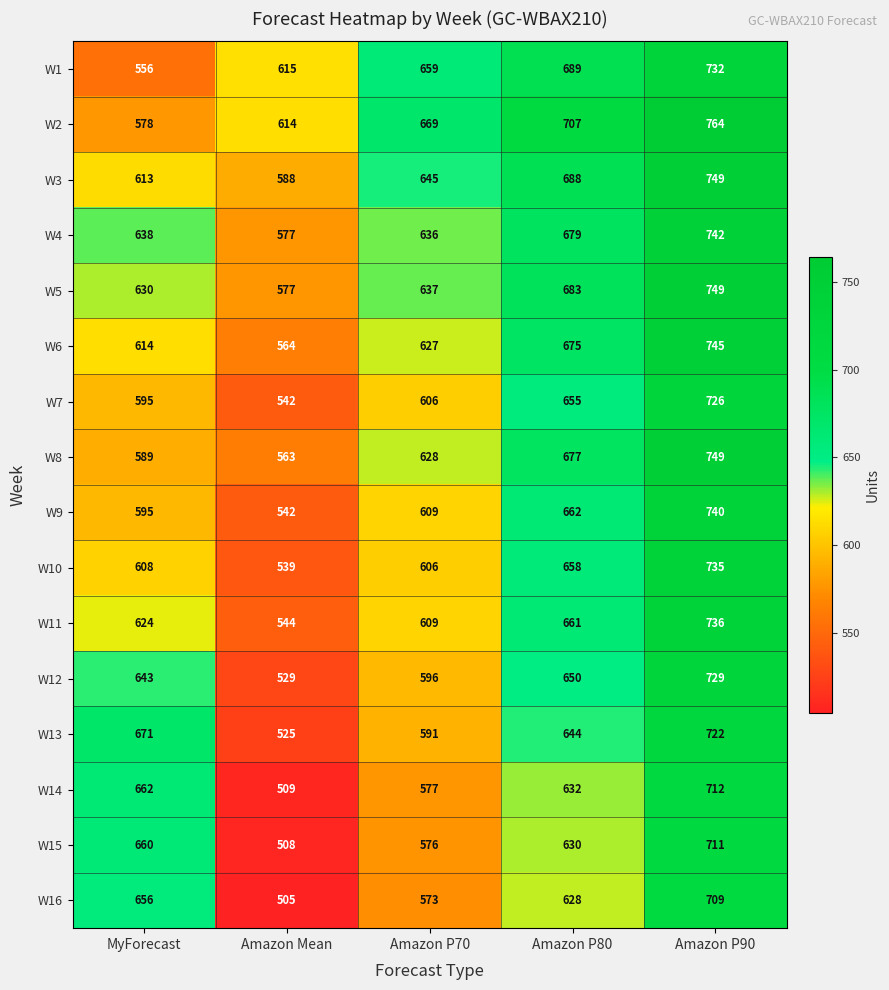

What is the maximum value shown in the chart?

764